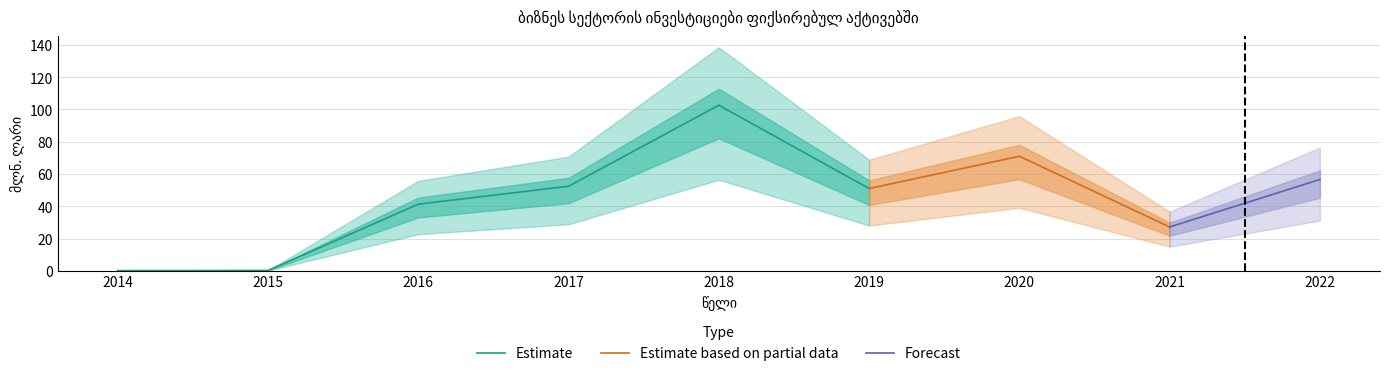

Reading left to right, list all the values displayed in this chart.

2014=0.1	2015=0.2	2016=41.3	2017=52.4	2018=102.7	2019=51.0	2020=71.0	2021=27.1	2022=56.6